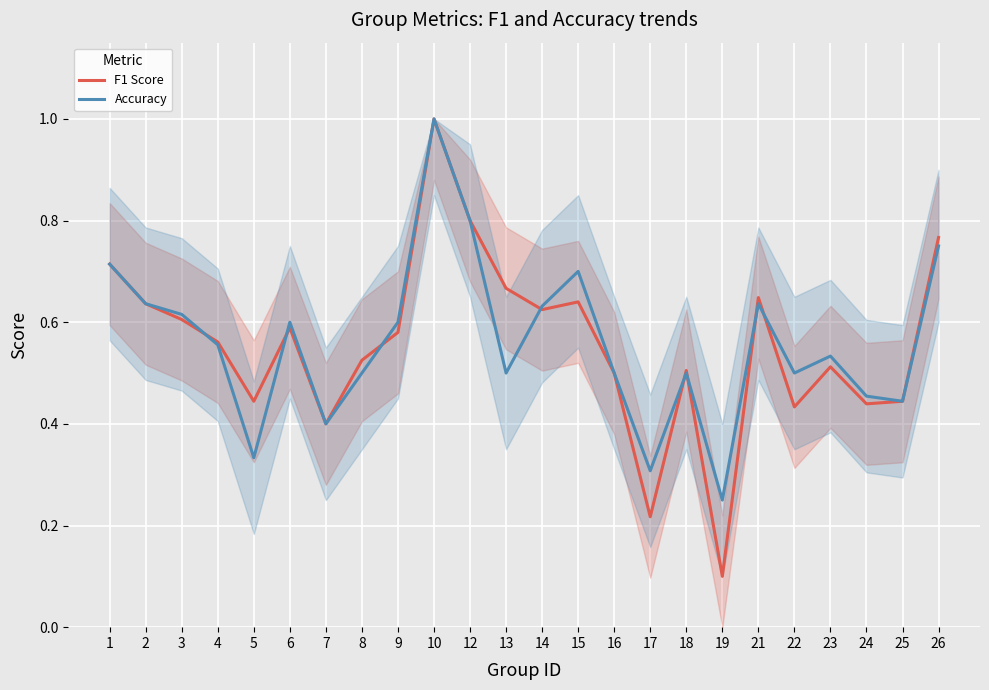

How many interior local peaks does the Accuracy series have?

6